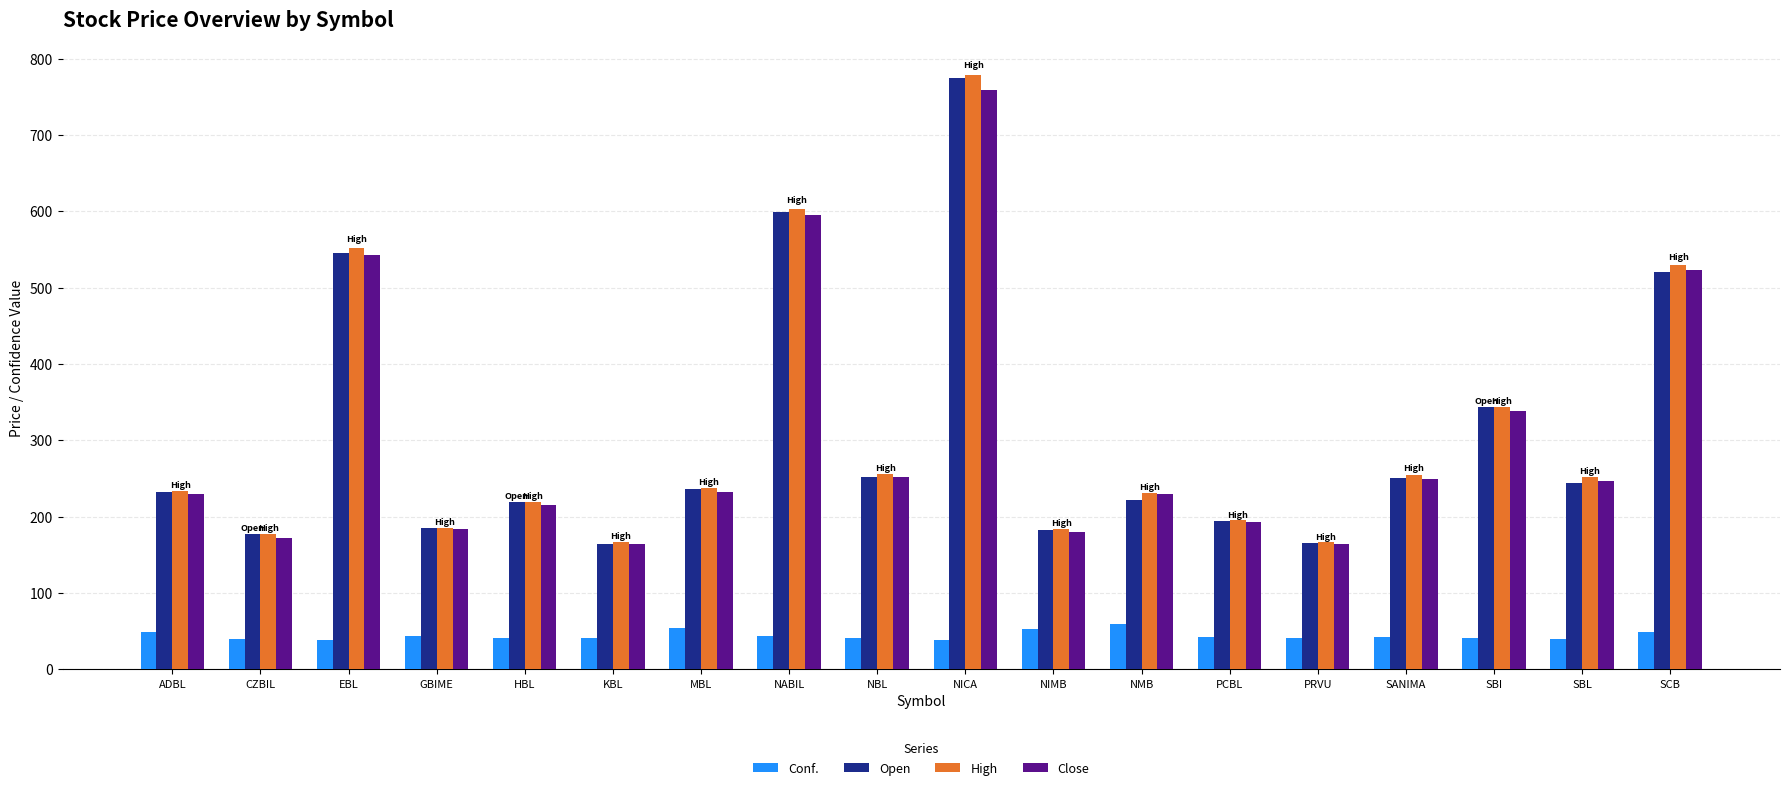

What is the minimum value shown in the chart?

38.5